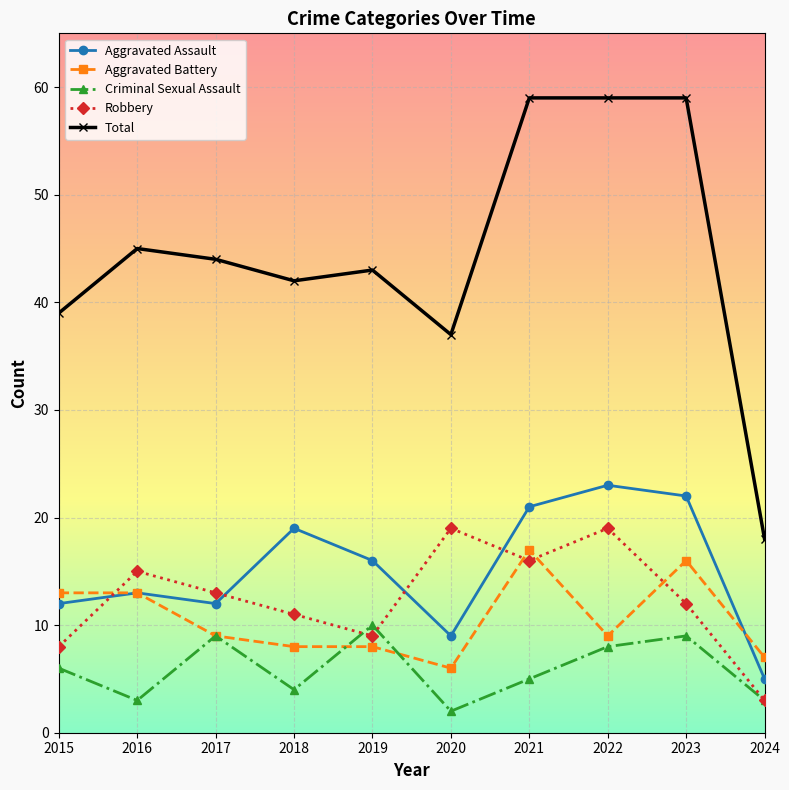

Reading left to right, list all the values displayed in this chart.

Aggravated Assault: 12	13	12	19	16	9	21	23	22	5
Aggravated Battery: 13	13	9	8	8	6	17	9	16	7
Criminal Sexual Assault: 6	3	9	4	10	2	5	8	9	3
Robbery: 8	15	13	11	9	19	16	19	12	3
Total: 39	45	44	42	43	37	59	59	59	18